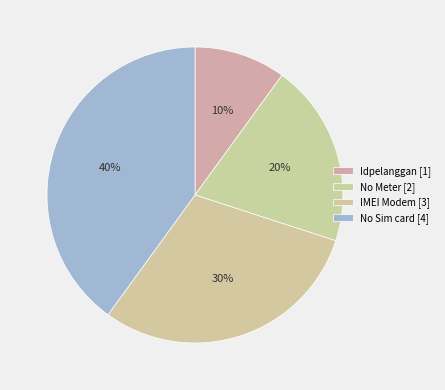

Which slice is the smallest?

Idpelanggan